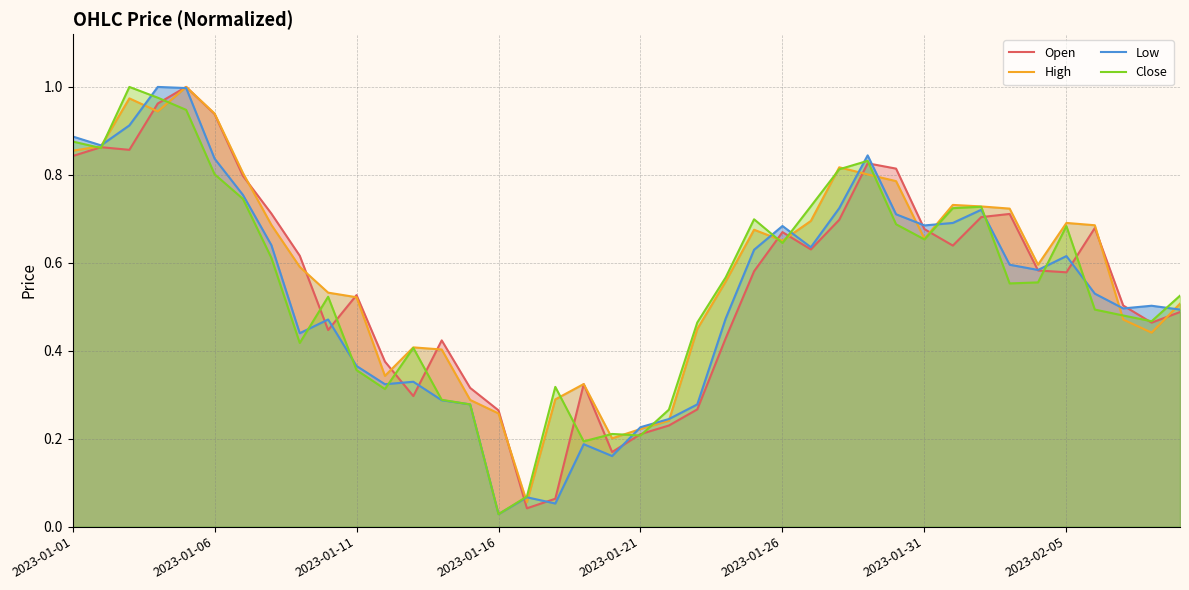

Read the High value at 28.

0.8